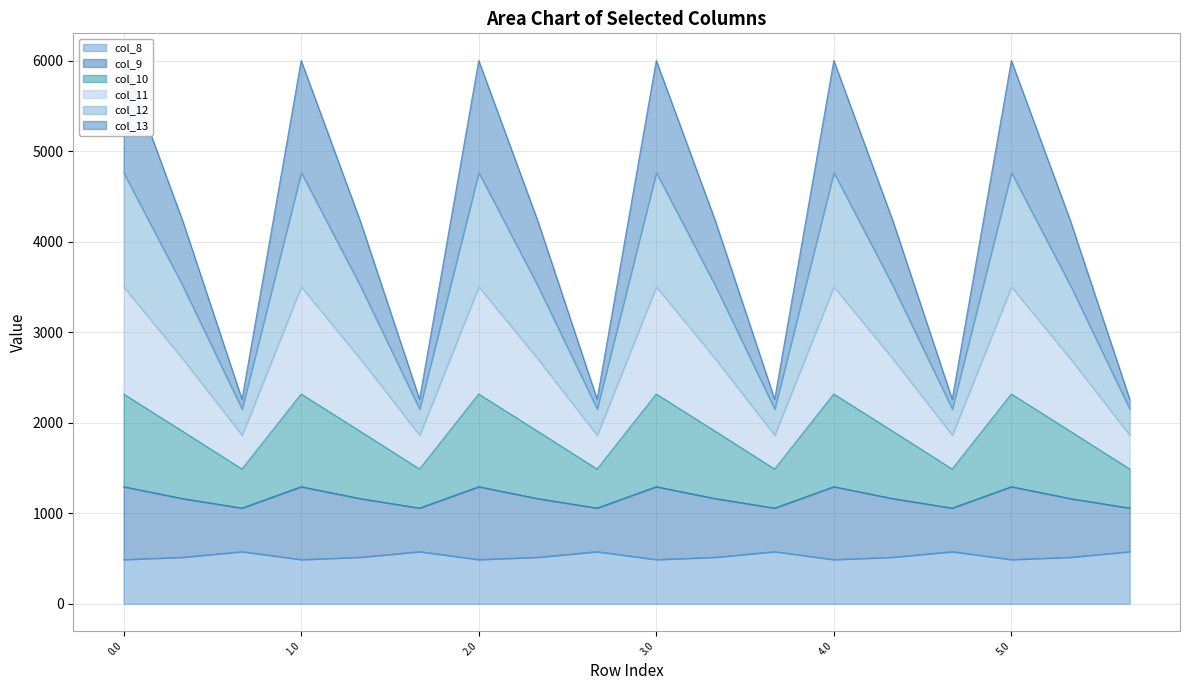

What is the average value of the col_8 series?

526.9